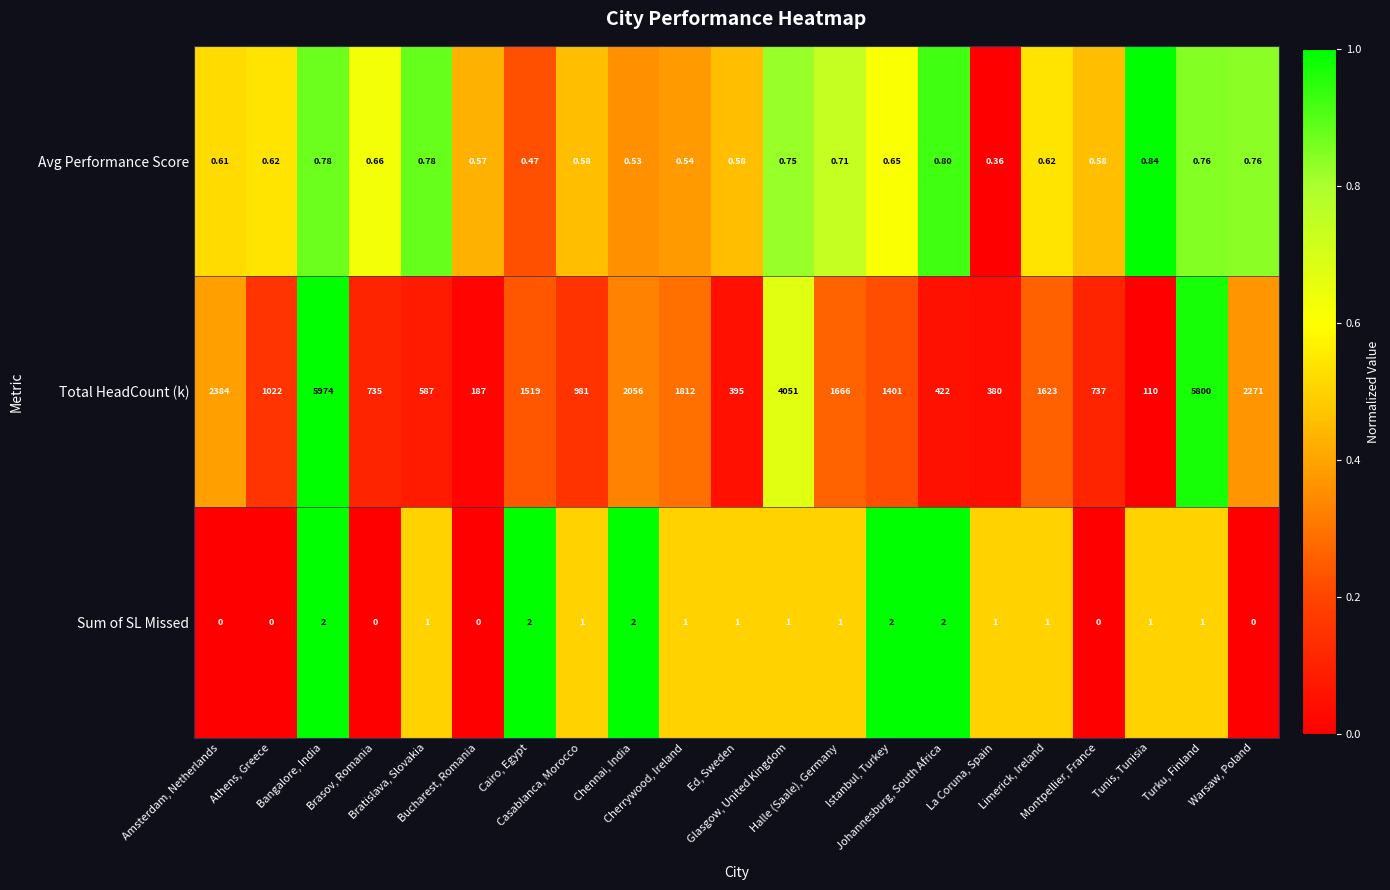

How many categories are shown in the chart?

21